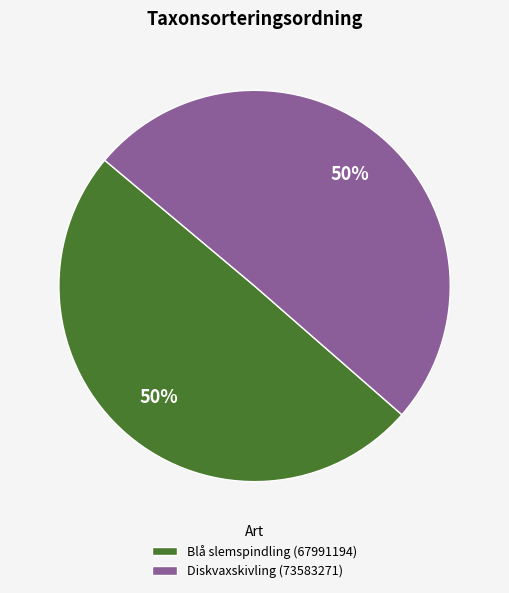

The Diskvaxskivling (73583271) slice represents 62% of the pie. True or false?

False